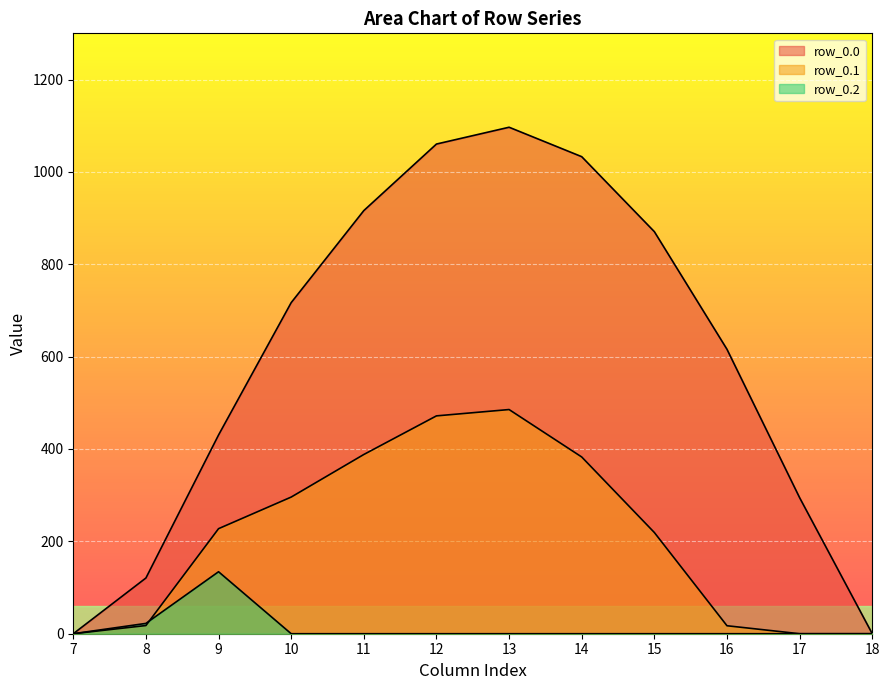

True or false: row_0.2 has more than 2 points higher than both neighbors.

False